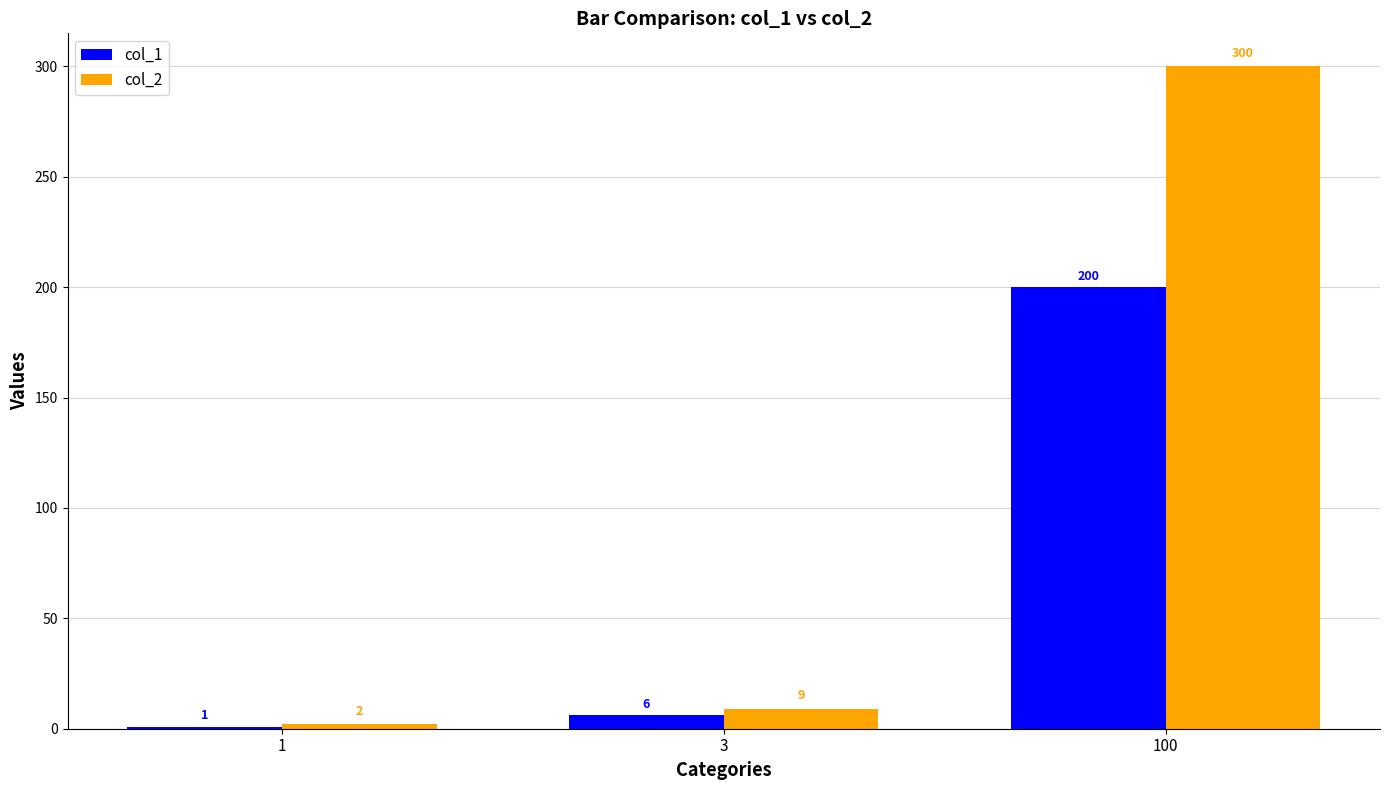

What is the difference between the maximum and minimum values in the col_2 series?

298